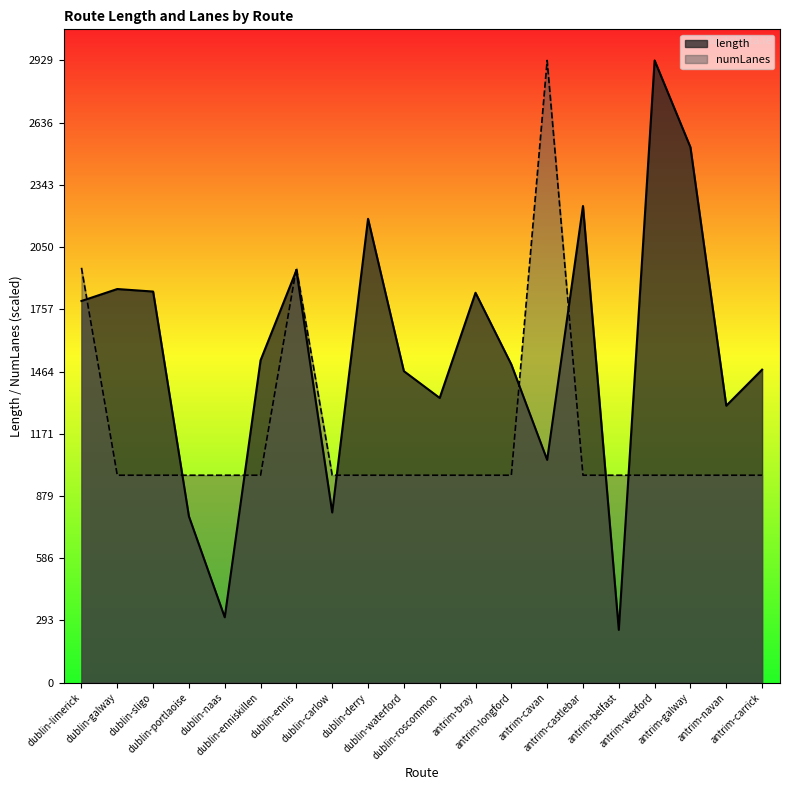

Rank the series by their average value, from highest to lowest.

length, numLanes